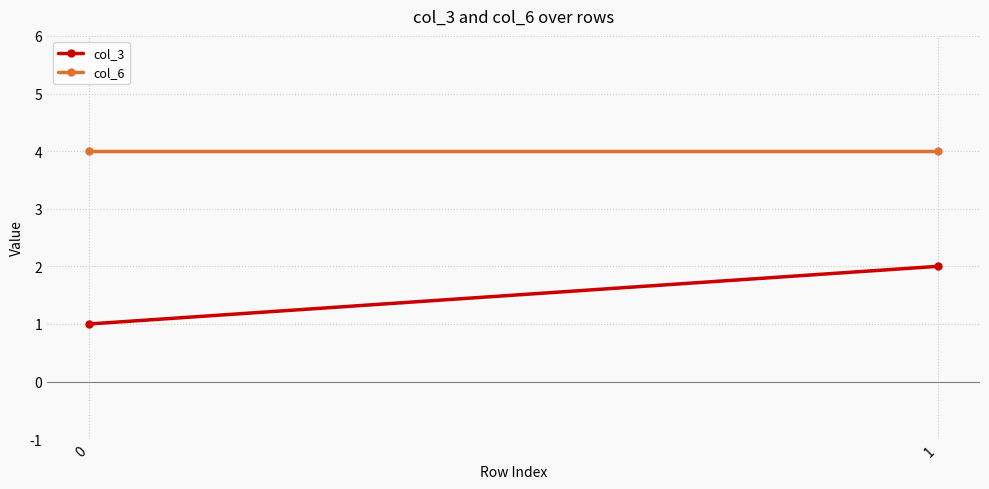

Is it true that col_6 equals 2 at 0?

False